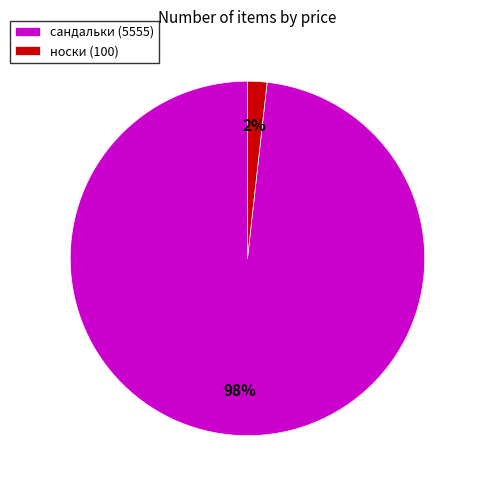

How many slices are in this pie chart?

2